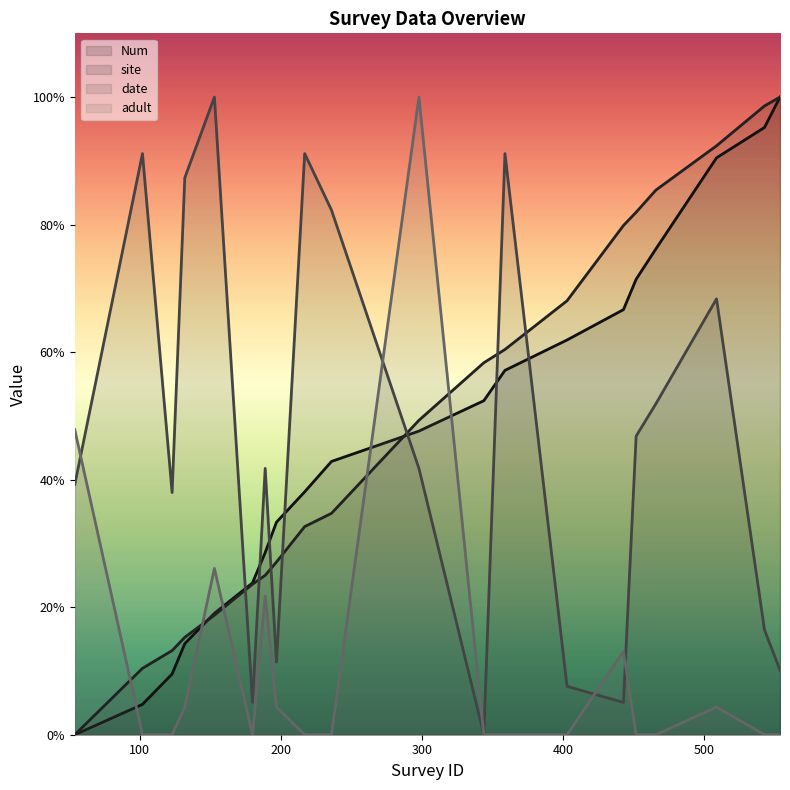

At which category does date reach its first local peak?

102